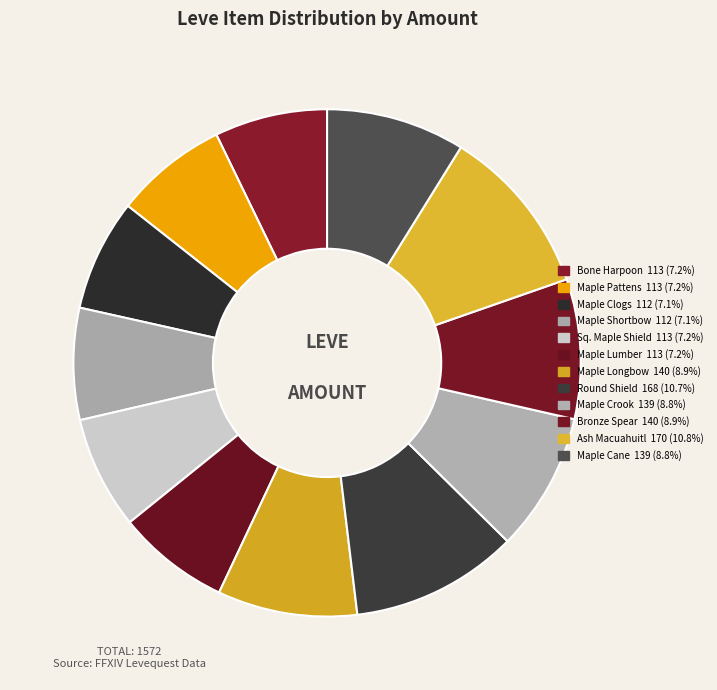

Count the number of slices in the pie.

12